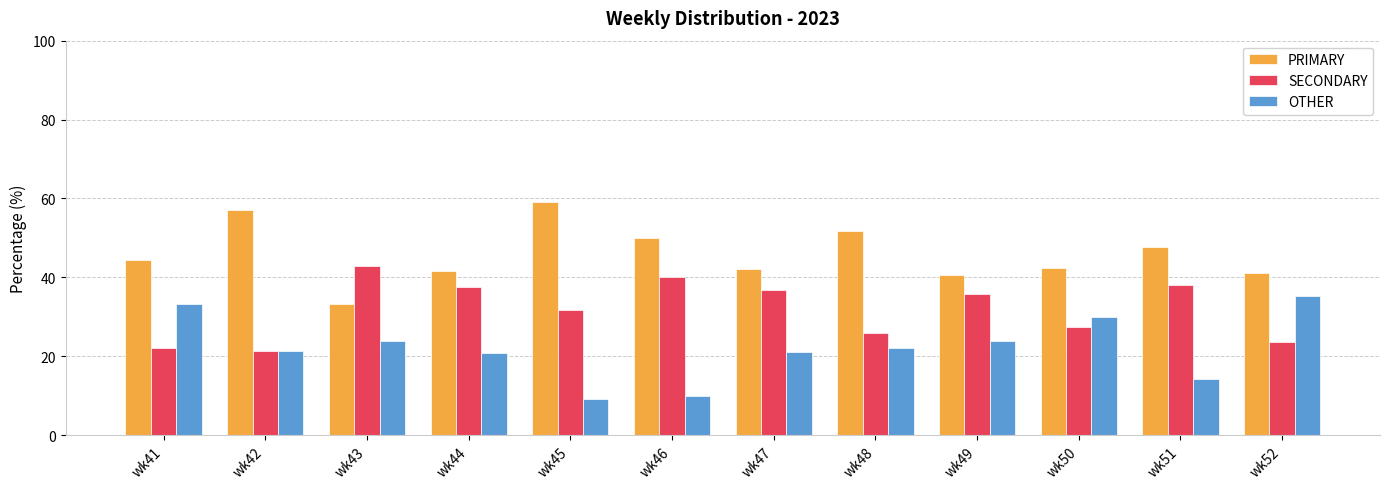

What is the difference between the highest and lowest values at wk44?

20.8